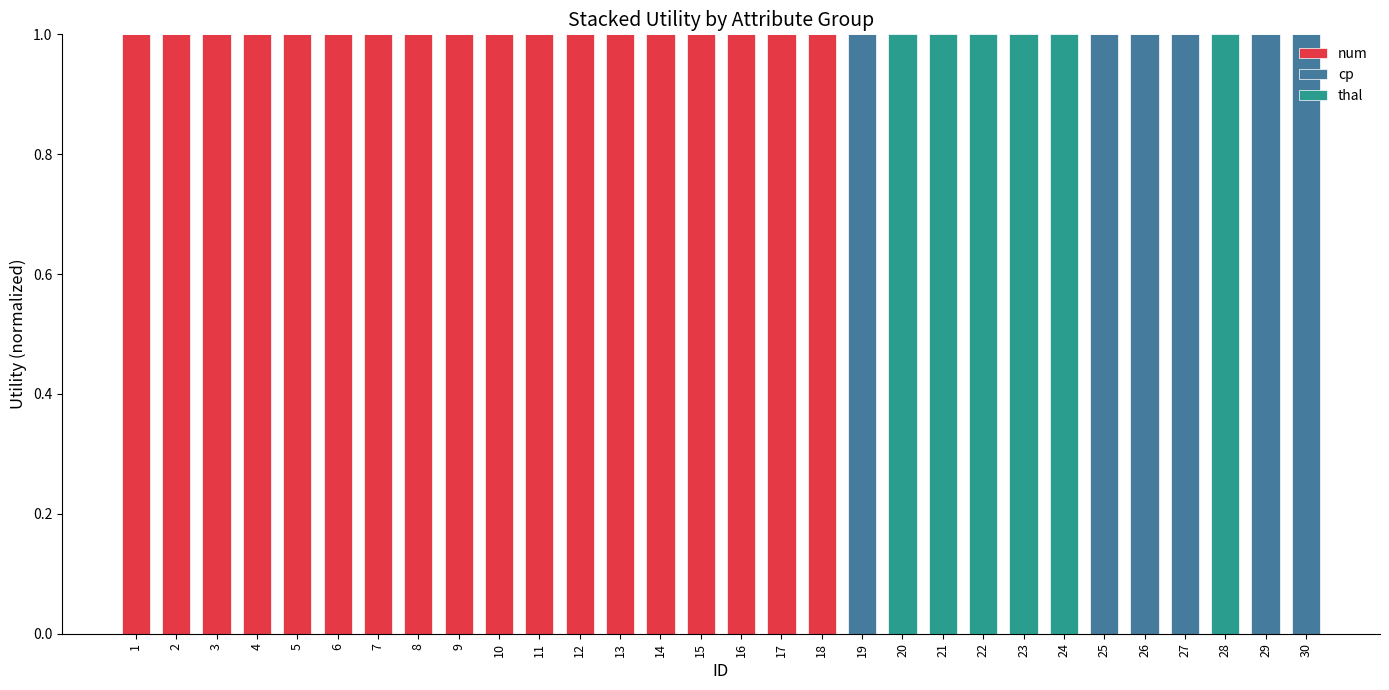

Are the bars grouped side by side (vs. stacked)?

No